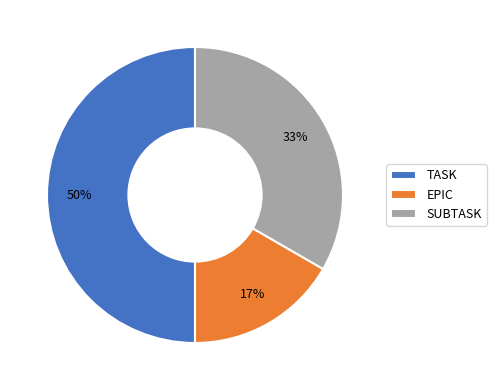

Between TASK and EPIC, which is larger?

TASK